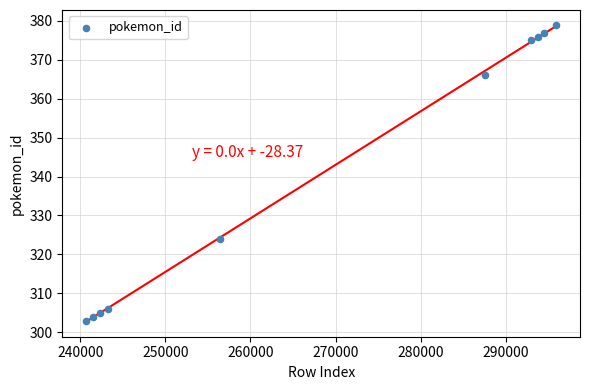

What is the range of Y values (max minus min)?

76